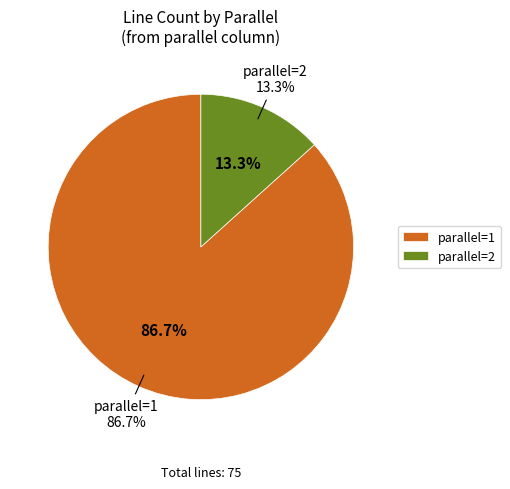

How many segments does this pie chart have?

2